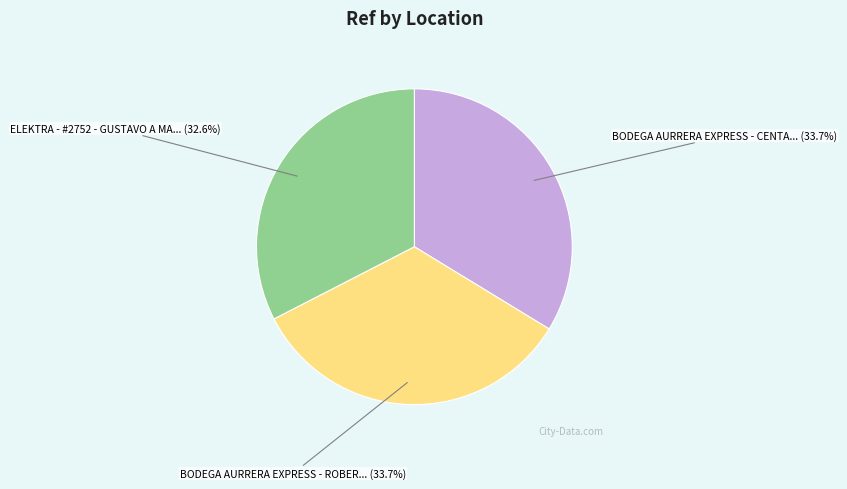

Does any single category account for the majority?

No